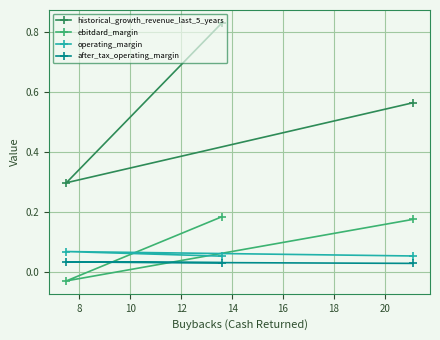

List the series in order of their peak value, lowest first.

after_tax_operating_margin, operating_margin, ebitdard_margin, historical_growth_revenue_last_5_years